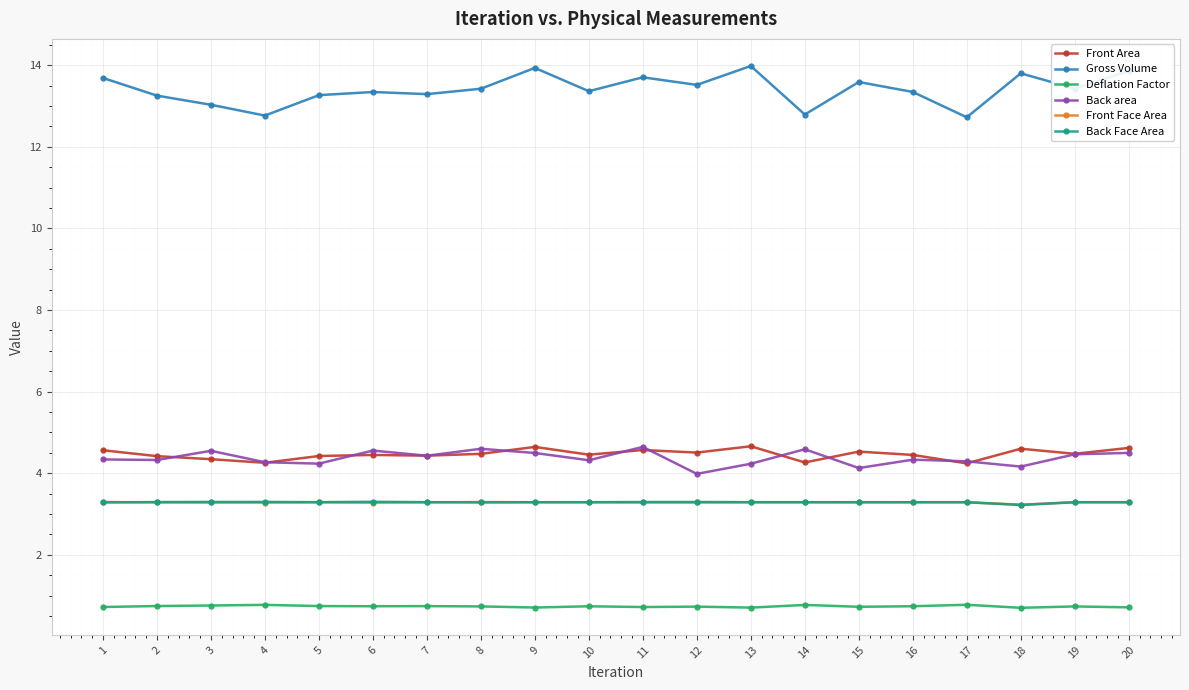

What is the spread (max minus min) of values at 3?

12.3